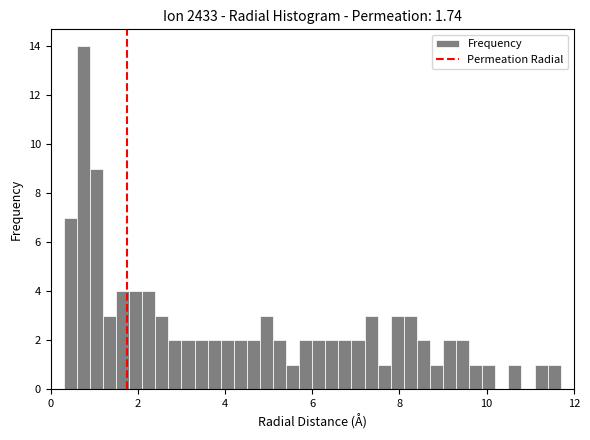

Read against the x-axis, roughly where is the centre of the tallest bar?

0.8